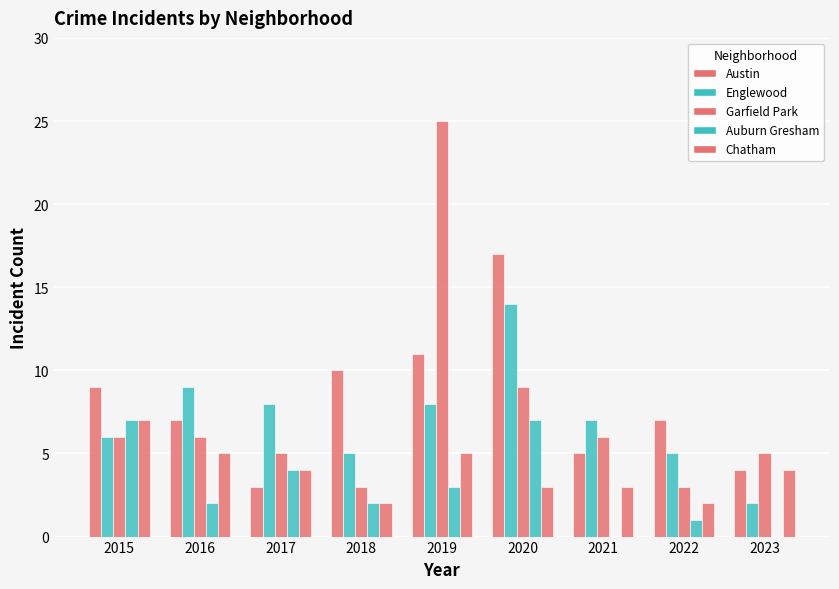

At how many categories does at least one series exceed 9?

3